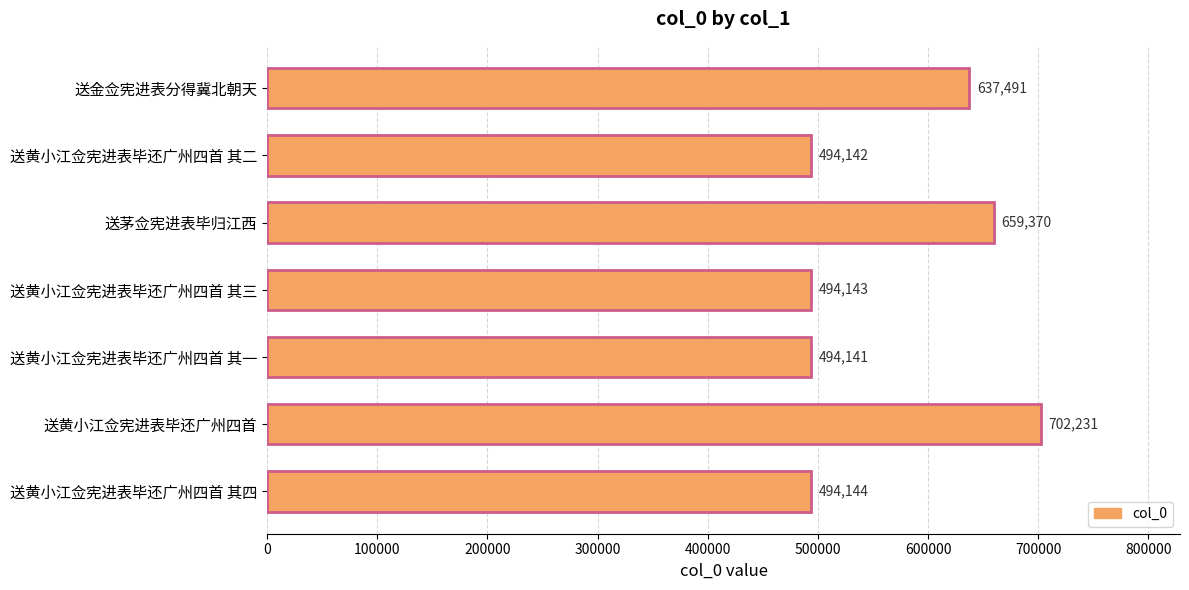

List the labels in order of value, largest first.

送黄小江佥宪进表毕还广州四首, 送茅佥宪进表毕归江西, 送金佥宪进表分得冀北朝天, 送黄小江佥宪进表毕还广州四首 其四, 送黄小江佥宪进表毕还广州四首 其三, 送黄小江佥宪进表毕还广州四首 其二, 送黄小江佥宪进表毕还广州四首 其一